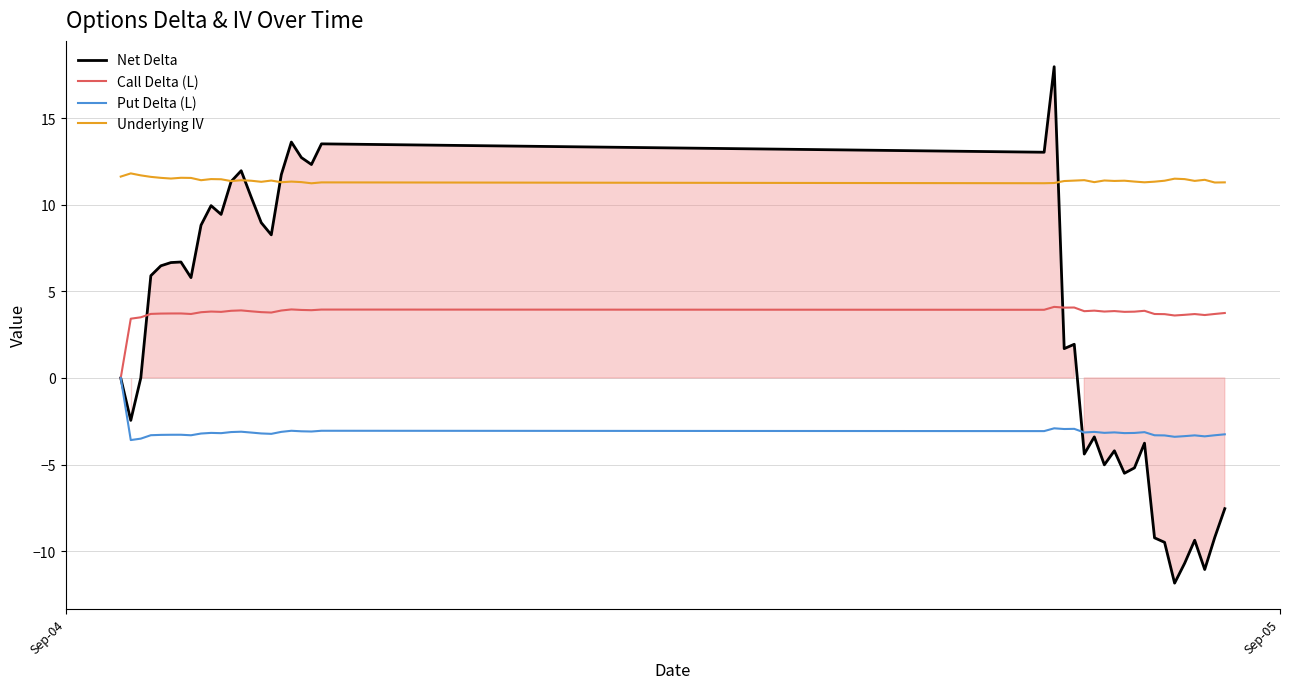

True or false: Underlying IV and Call Delta (L) cross at least once.

False